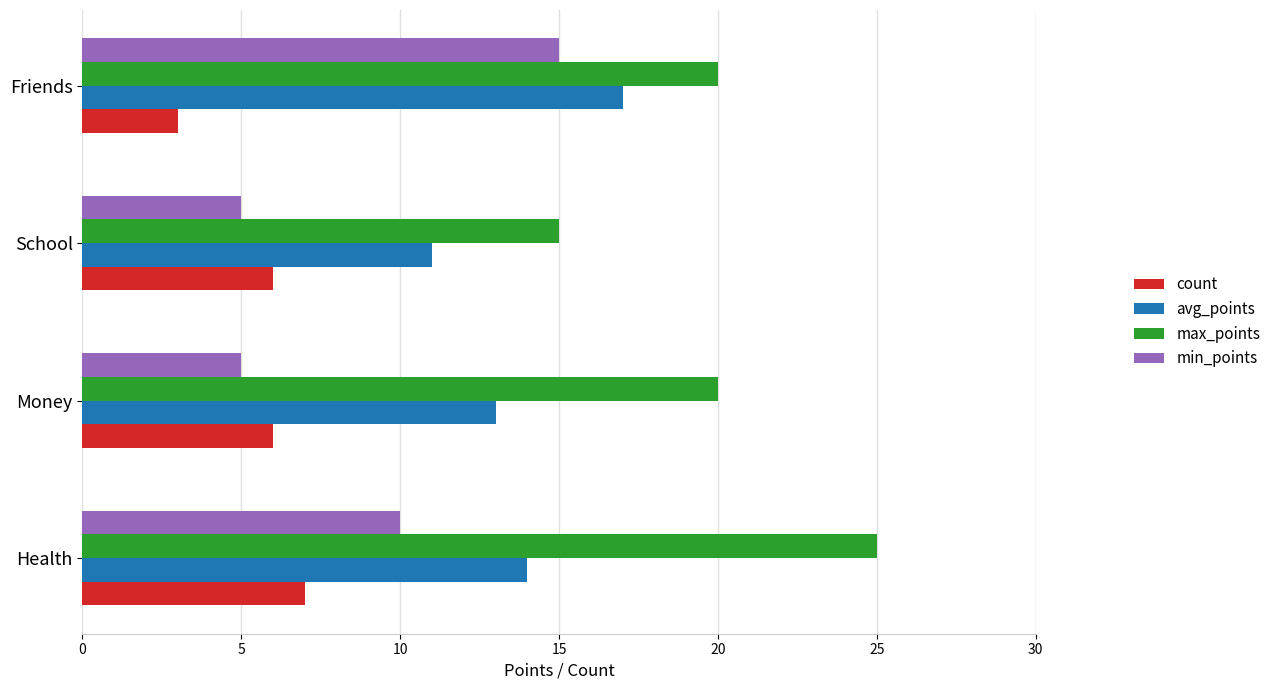

How many values in the min_points series are below 10?

2